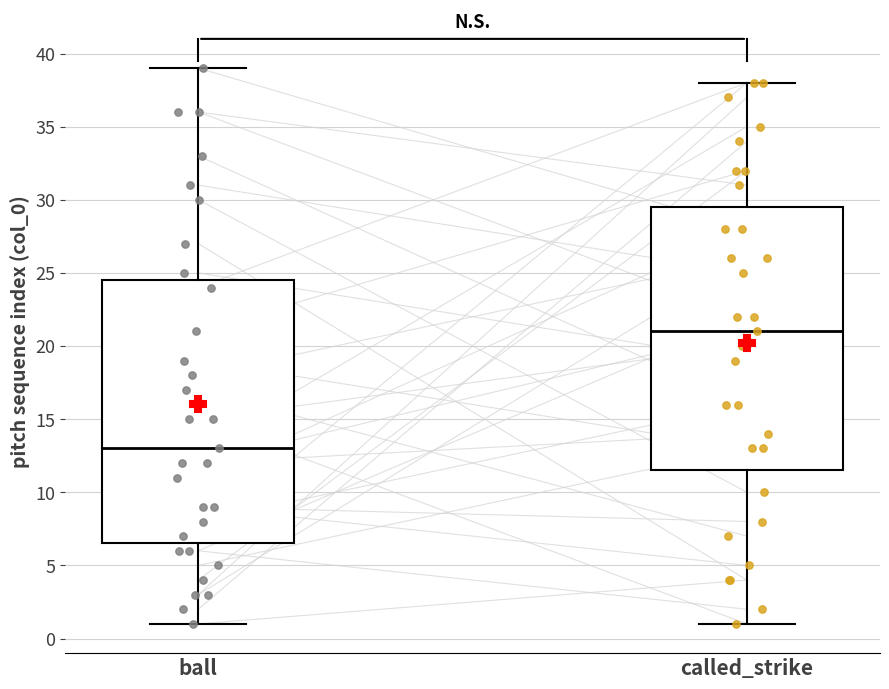

Reading left to right, read every box against the y-axis: the position of its median line, the range the box covers, and the ends of its whiskers. The values are not printed on the chart, so give them approximately, as read against the axis.

ball: median 13.0, box 6.5 to 24.5, whiskers 1.0 to 39.0
called_strike: median 21.0, box 11.5 to 29.5, whiskers 1.0 to 38.0